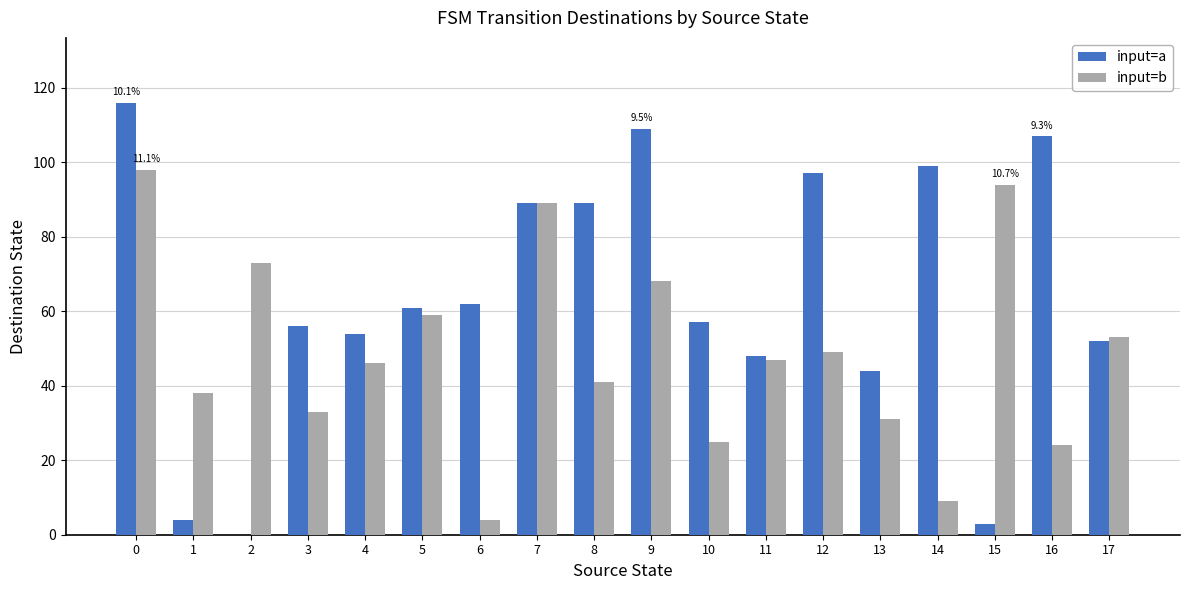

Which series has the largest total across all categories?

input=a